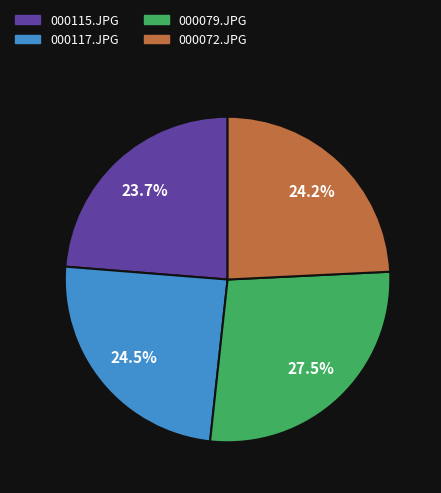

Is the sum of 000072.JPG and 000079.JPG greater than half?

Yes